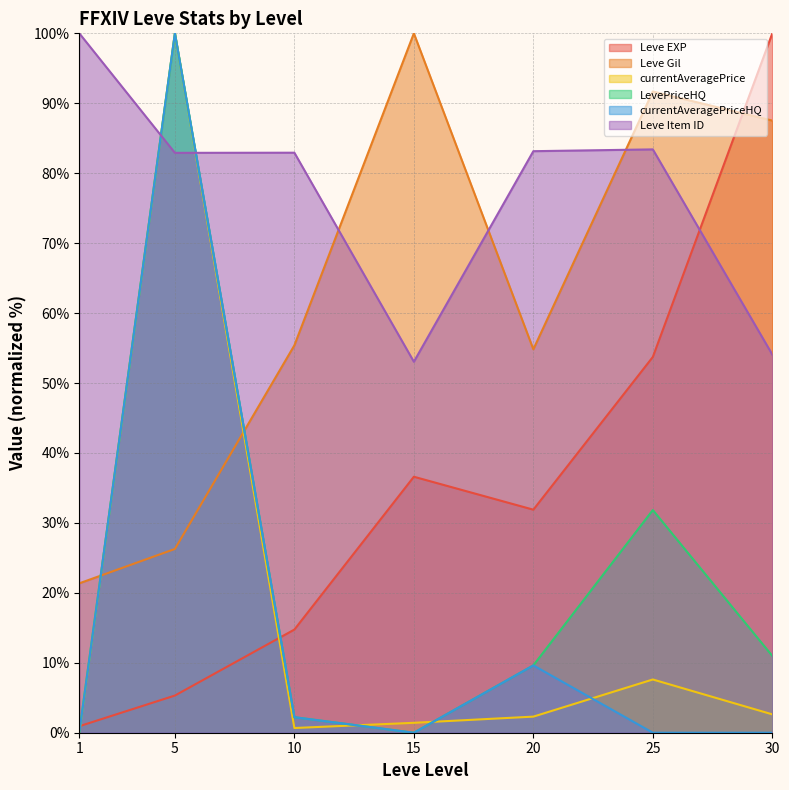

True or false: Leve Item ID has more than 1 points higher than both neighbors.

True